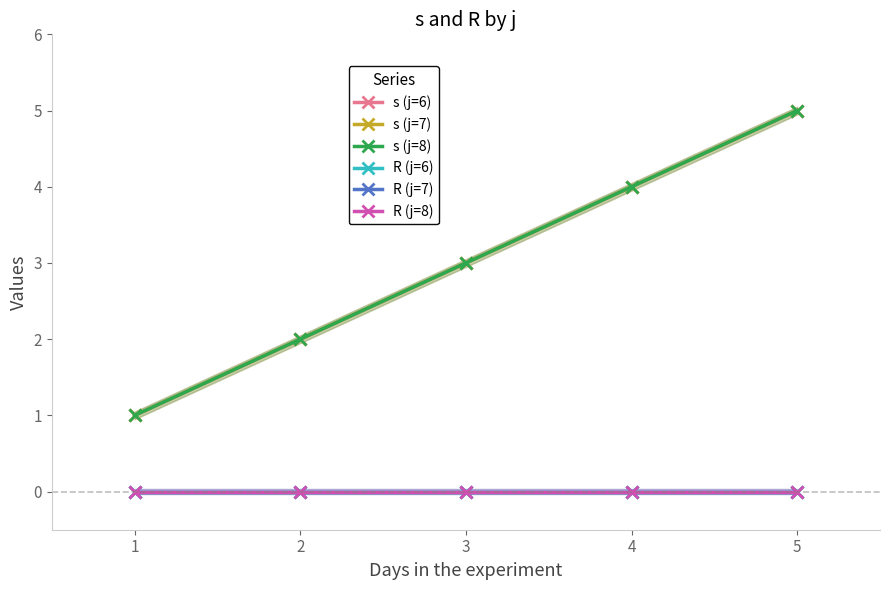

True or false: R (j=7) has a value of 0 at 2.

True